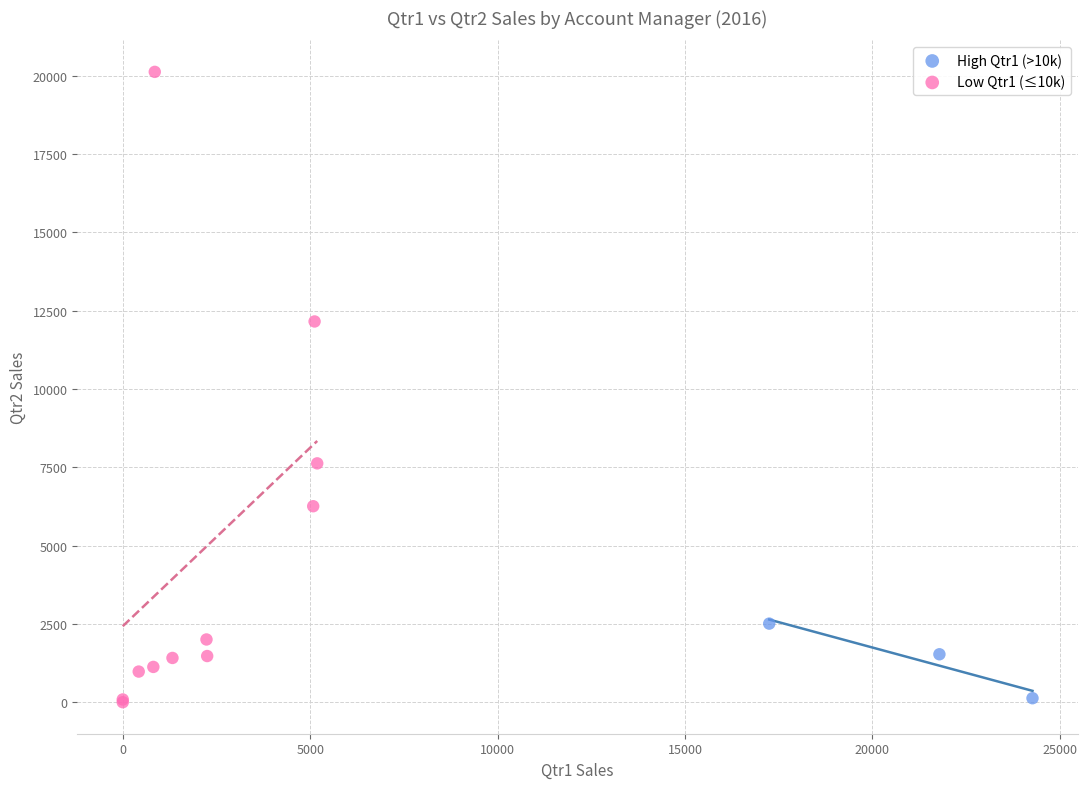

Which series has the largest Y range (max minus min)?

Low Qtr1 (≤10k)